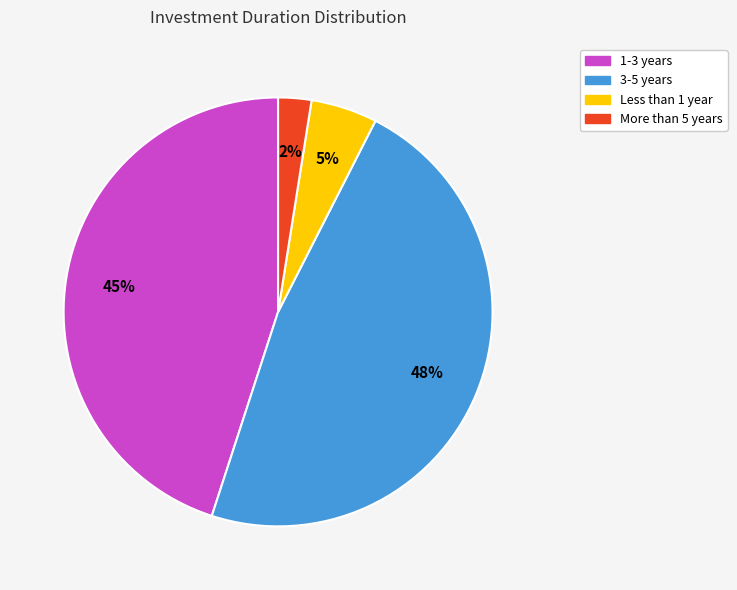

Does 1-3 years account for over 50% of the chart?

No